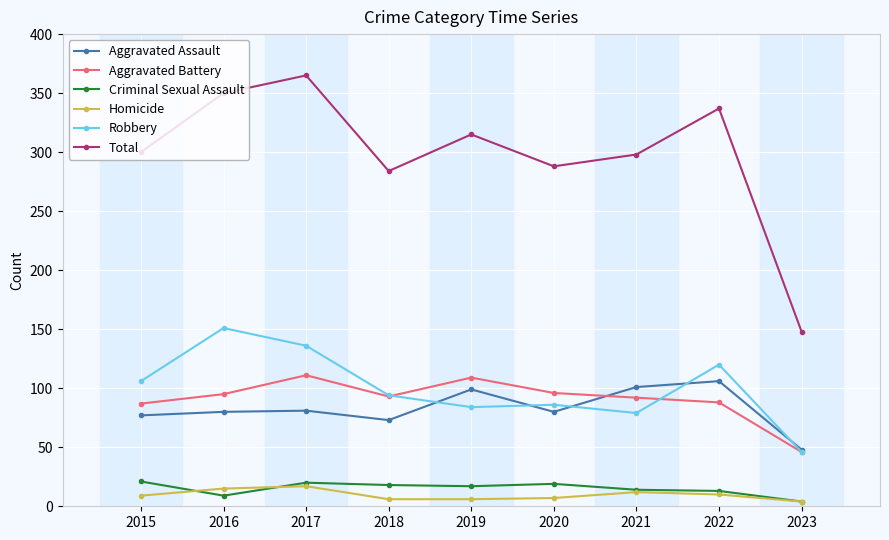

What is the spread (max minus min) of values at 2015?

291